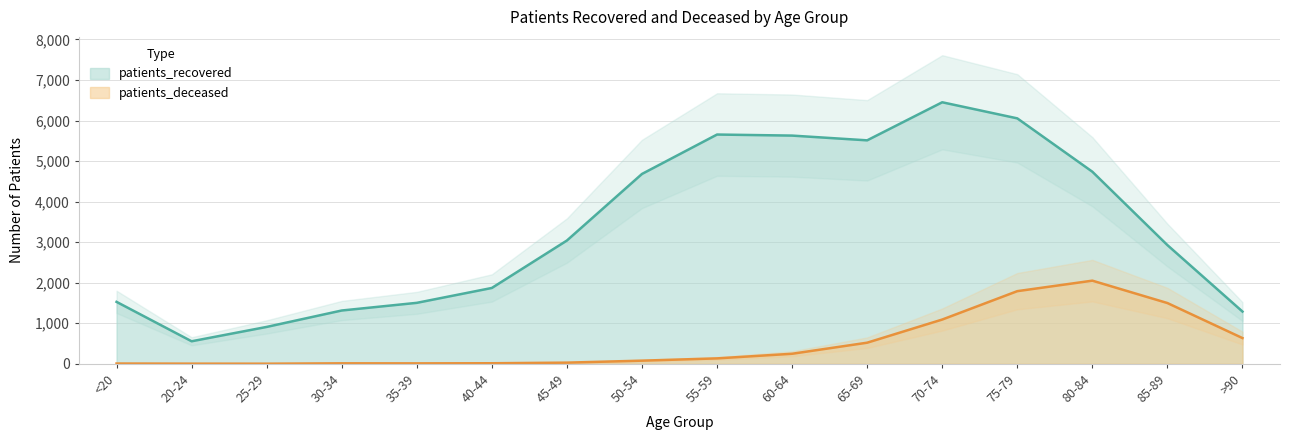

Between 70-74 and 75-79, which series saw the biggest shift?

patients_deceased